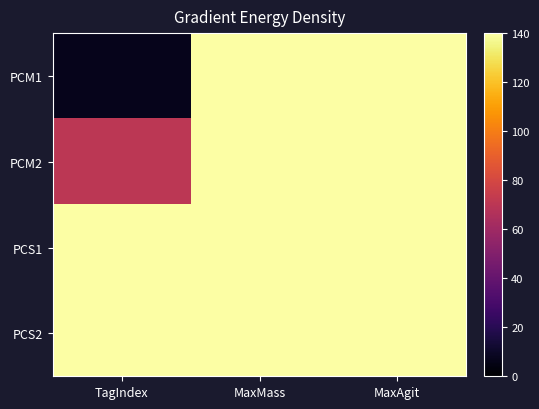

Count the number of data series in this chart.

4